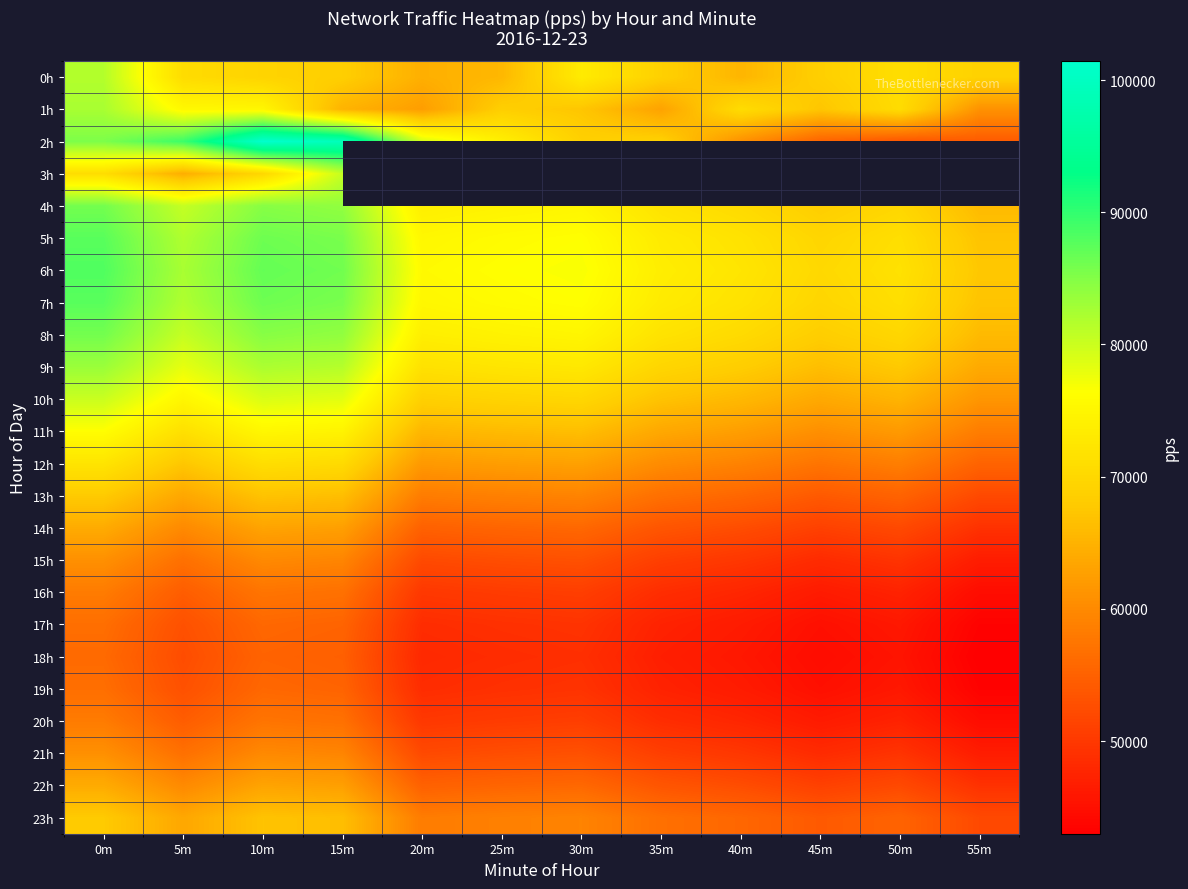

What is the approximate value of 14h at 45m?

51007.5